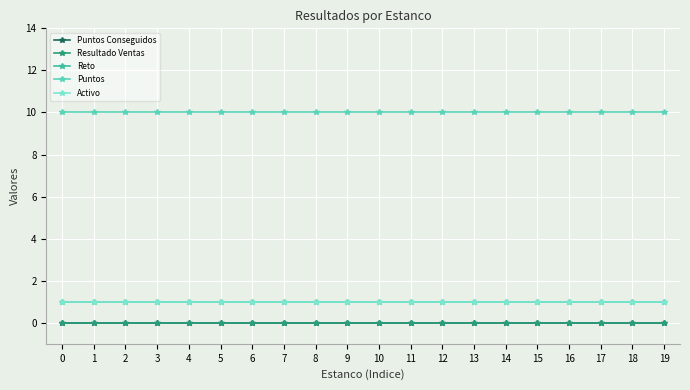

Does the chart have visible grid lines?

Yes